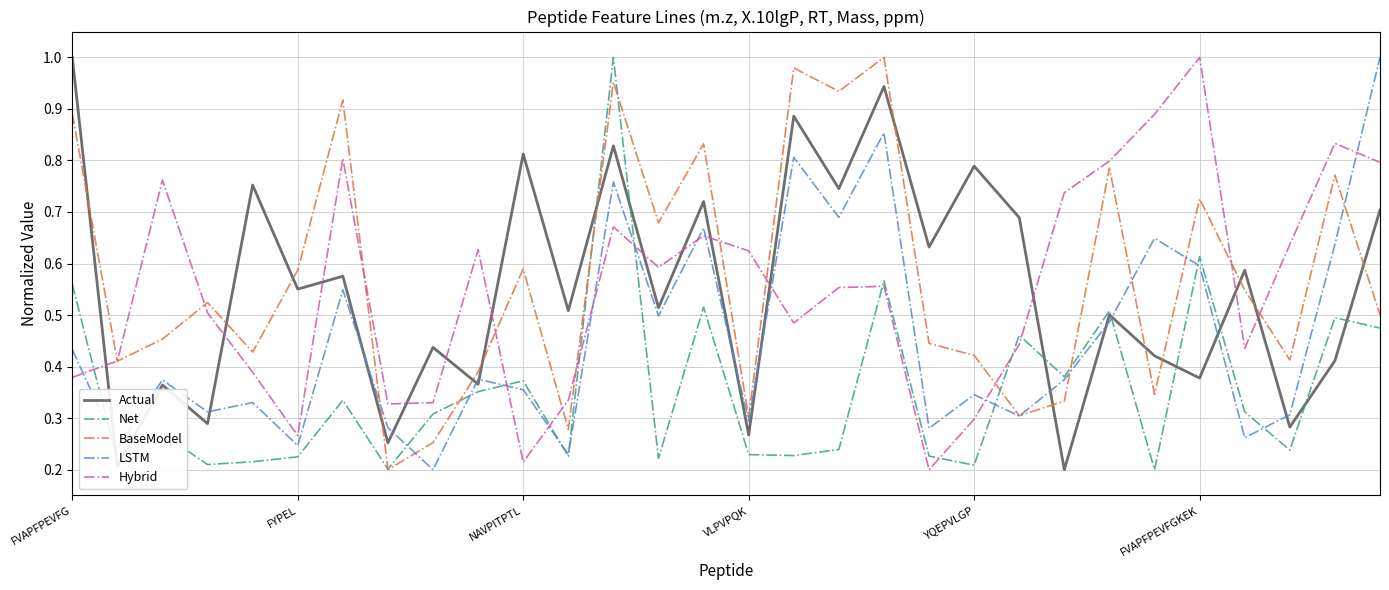

True or false: LSTM and Hybrid cross at least once.

True